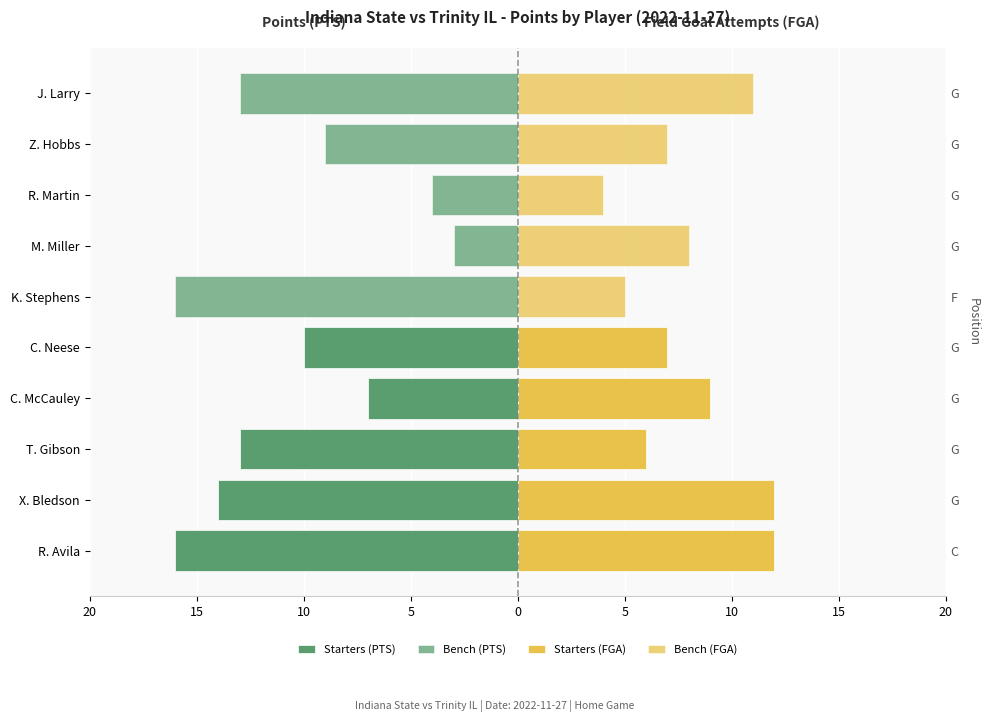

What is the spread (max minus min) of values at 20?

28